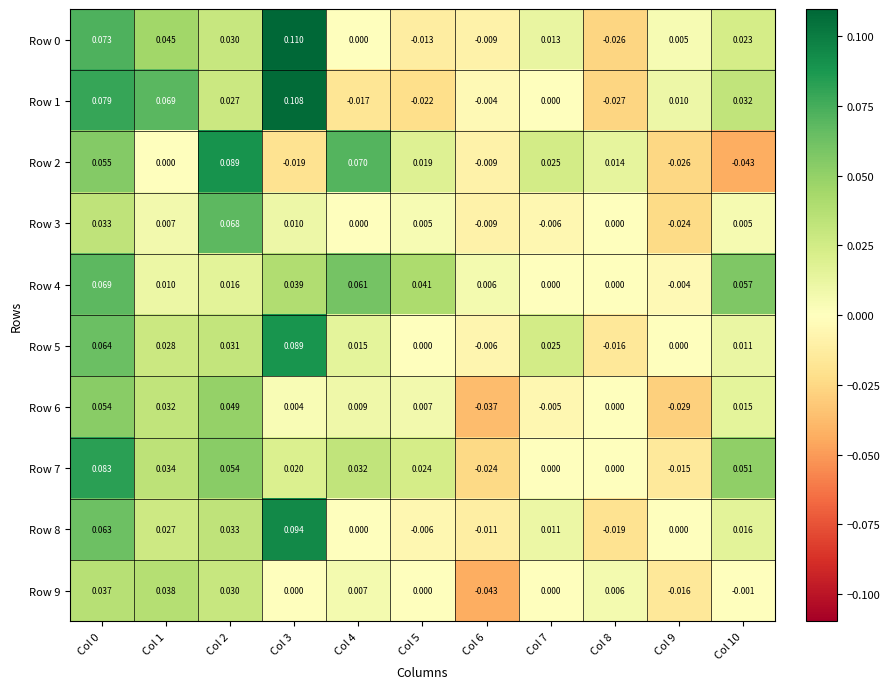

Is the value of Row 6 at Col 0 greater than the value of Row 8 at Col 6?

Yes